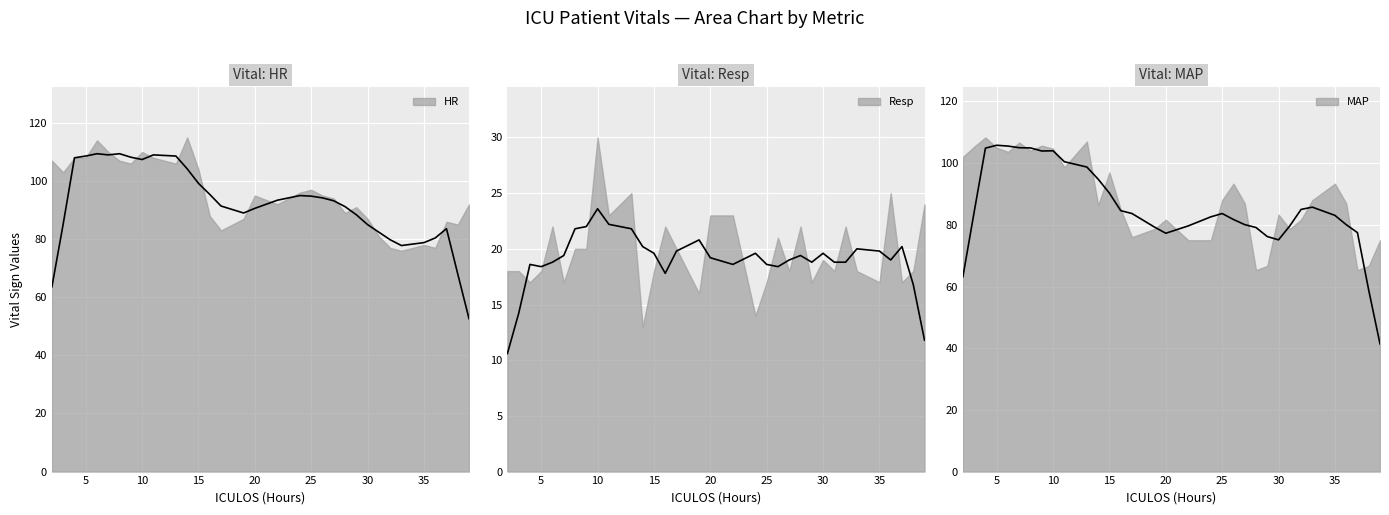

True or false: MAP and Resp cross at least once.

False